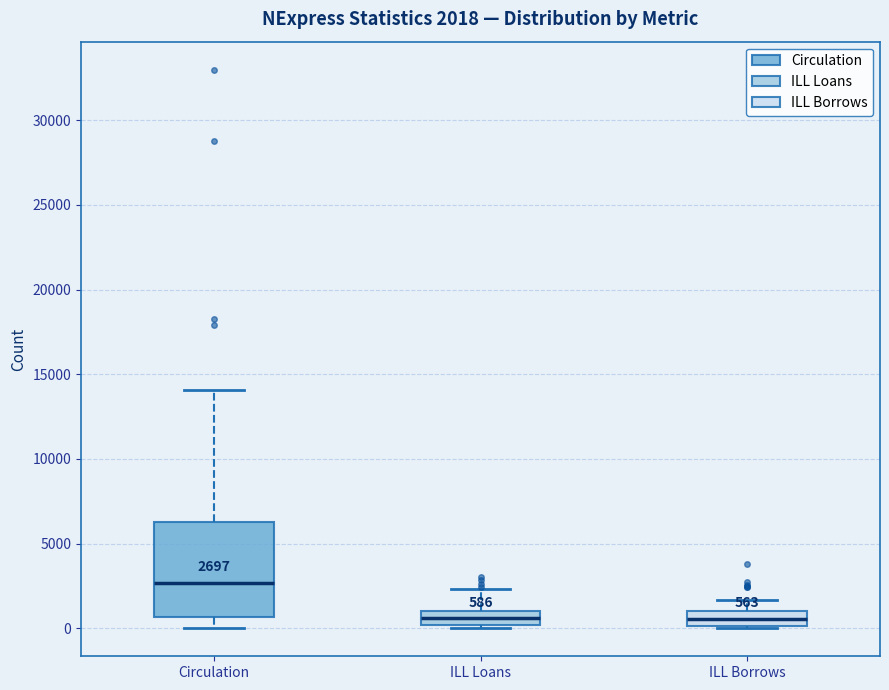

Comparing the boxes themselves (not the whiskers), which one is the tallest?

Circulation